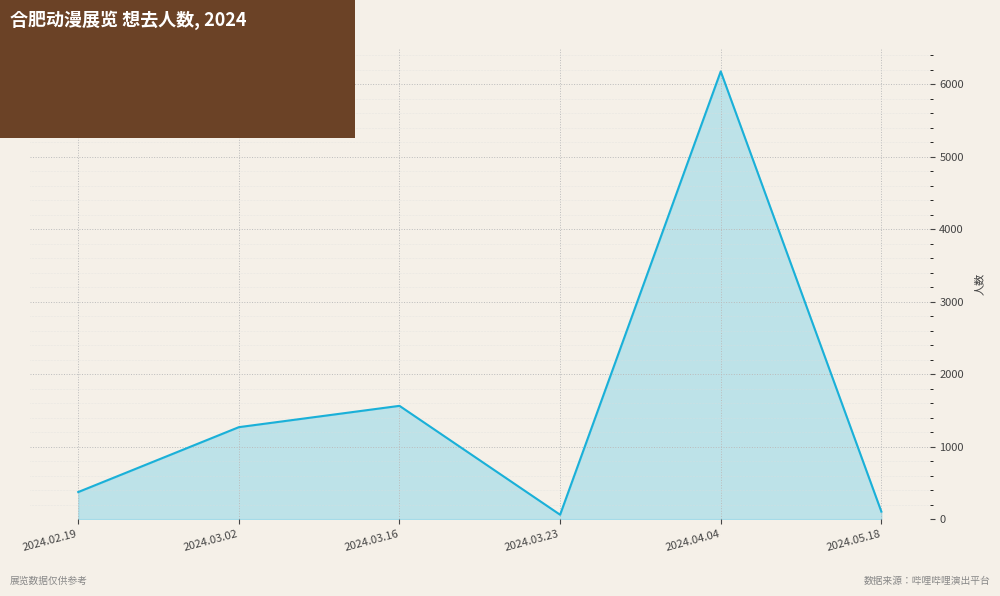

Is it true that the value at 2024.02.19 is 120?

False